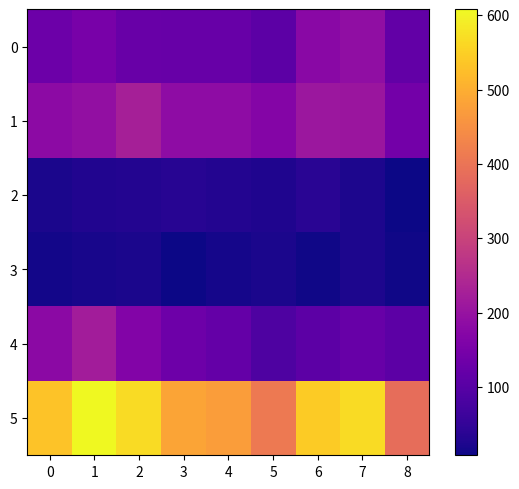

What is the highest value of the 1 series?

226